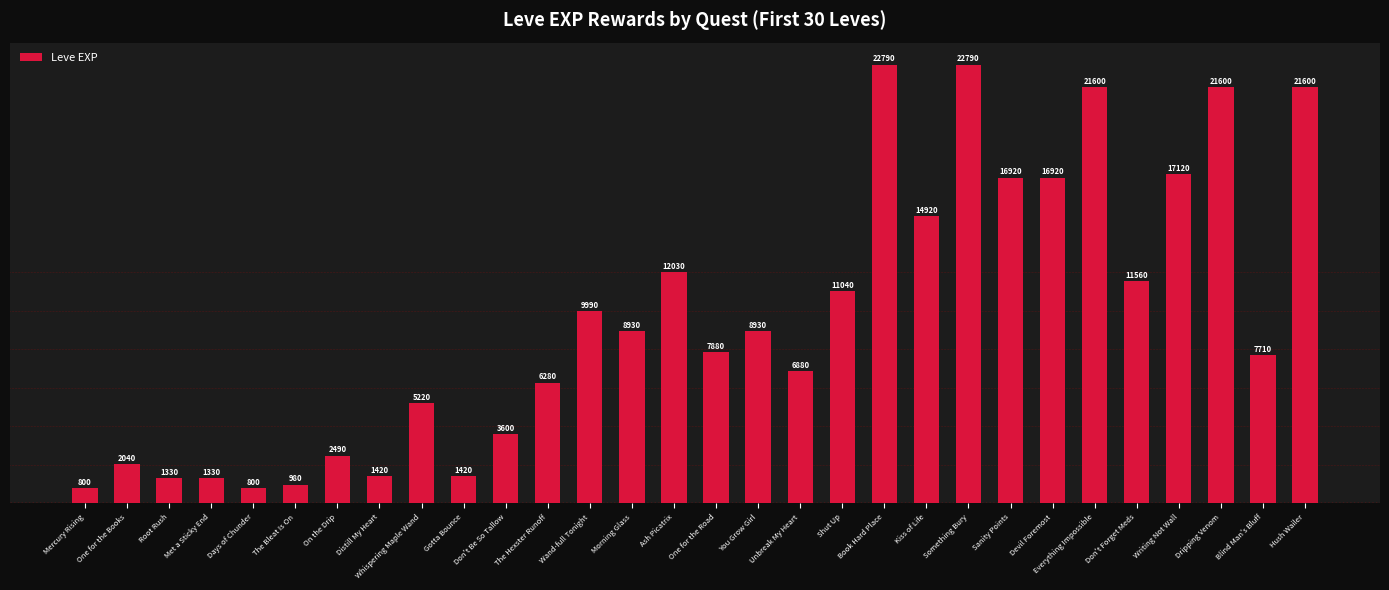

What is the label of the 1st bar from the right?

Hush Wailer